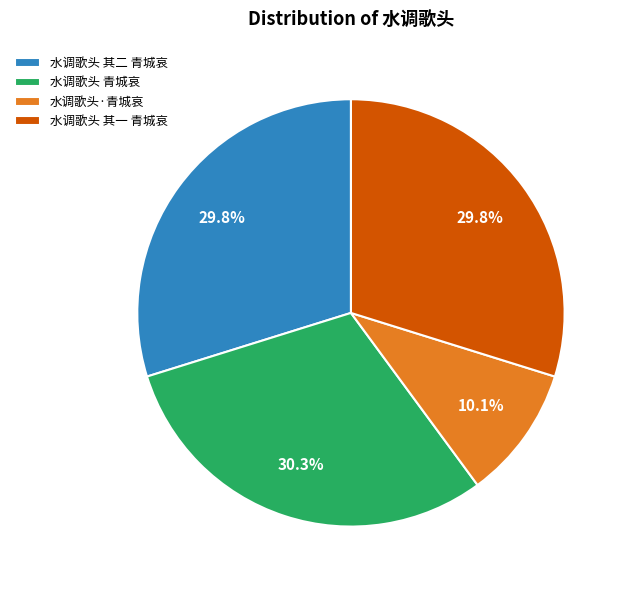

How many slices are in this pie chart?

4